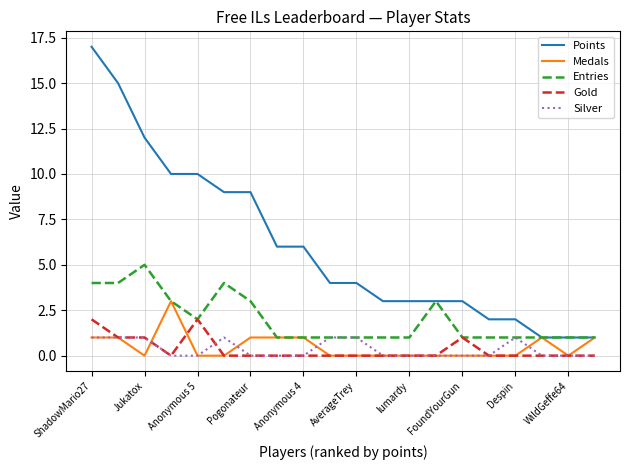

Is this an area chart (filled region under the line)?

No